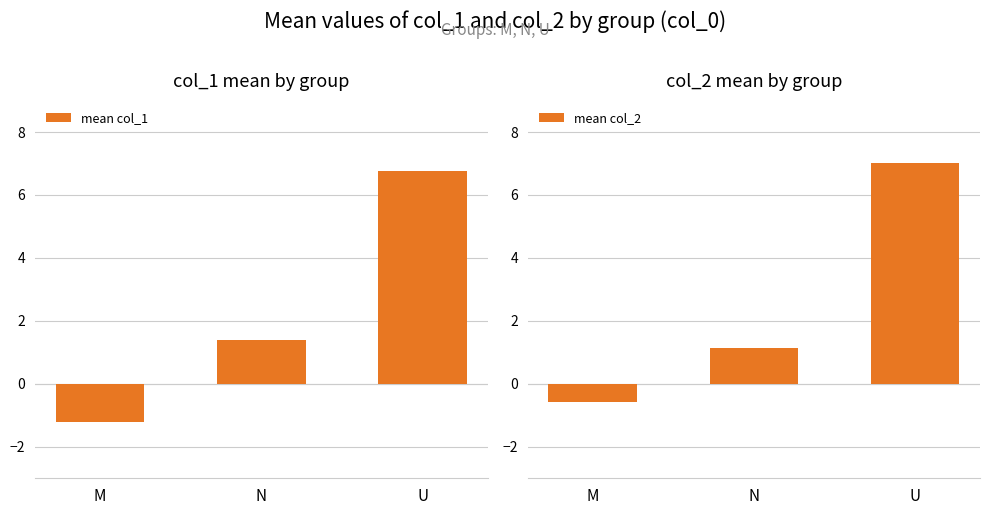

At which category is the sum across all series the highest?

U